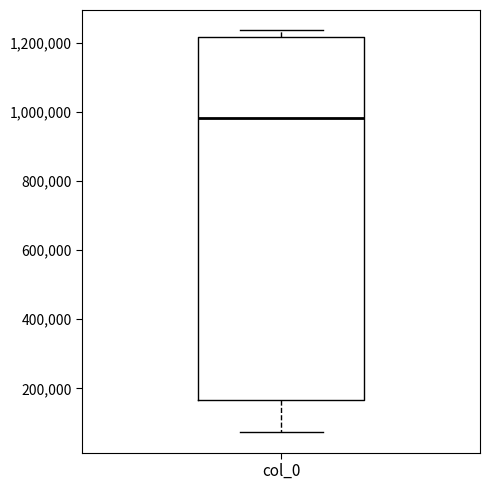

Read this box plot against the y-axis: the position of the median line, the range covered by the box, and the ends of both whiskers. The values are not printed on the chart, so give them approximately, as read against the axis.

median 980000, box 160000 to 1220000, whiskers 80000 to 1240000